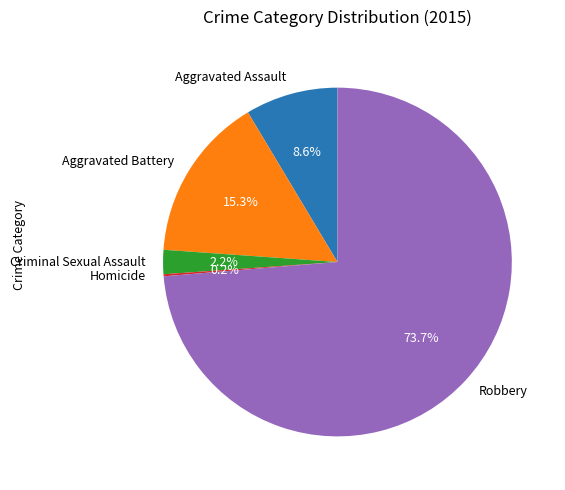

Do Aggravated Battery and Aggravated Assault together represent more than half of the pie?

No